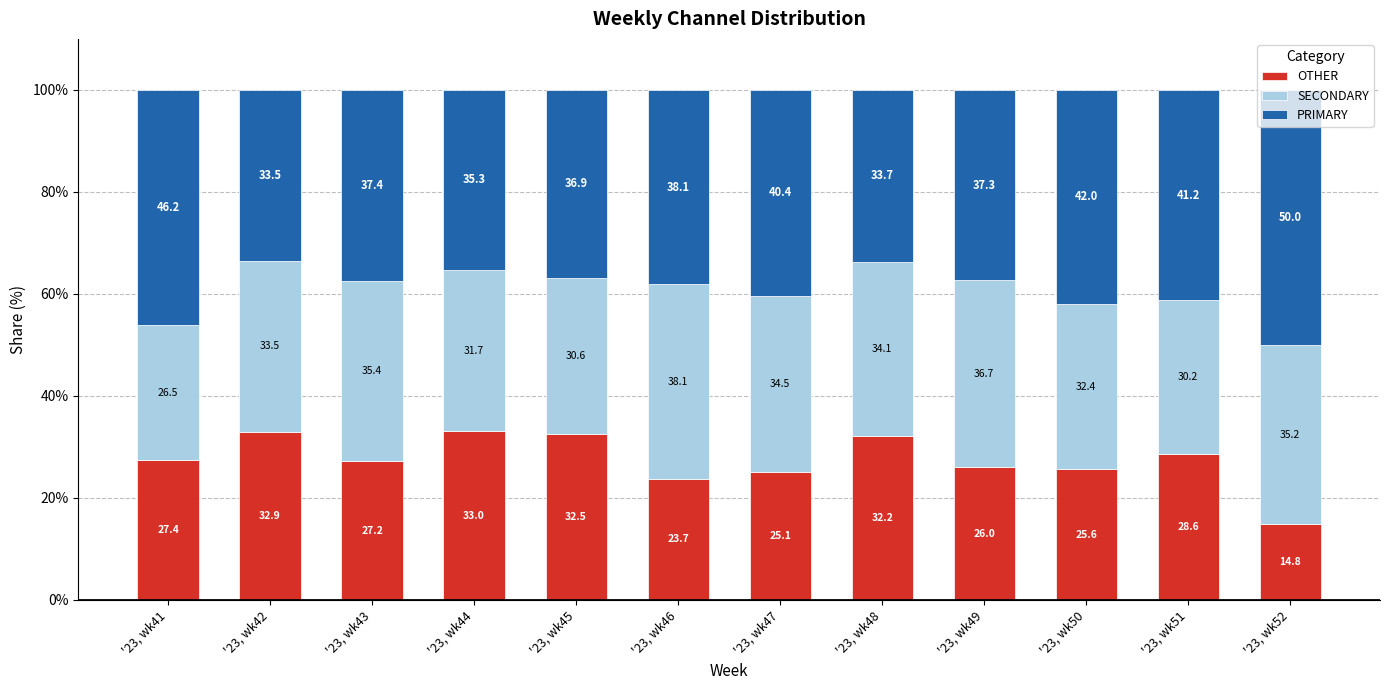

List the labels in order of OTHER value, smallest first.

'23, wk52, '23, wk46, '23, wk47, '23, wk50, '23, wk49, '23, wk43, '23, wk41, '23, wk51, '23, wk48, '23, wk45, '23, wk42, '23, wk44